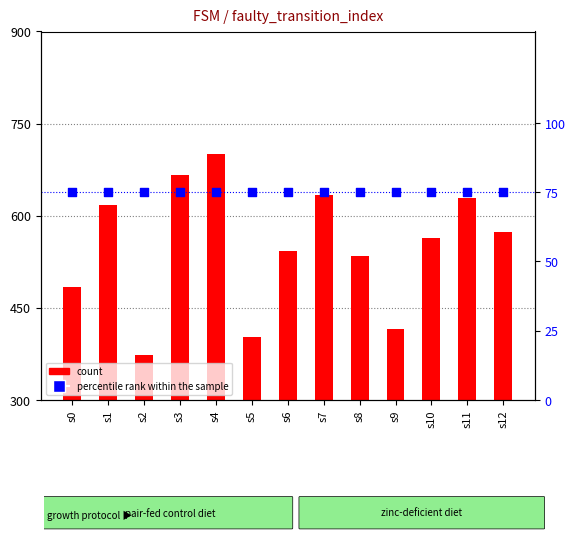

Which series contains the highest Y value?

count